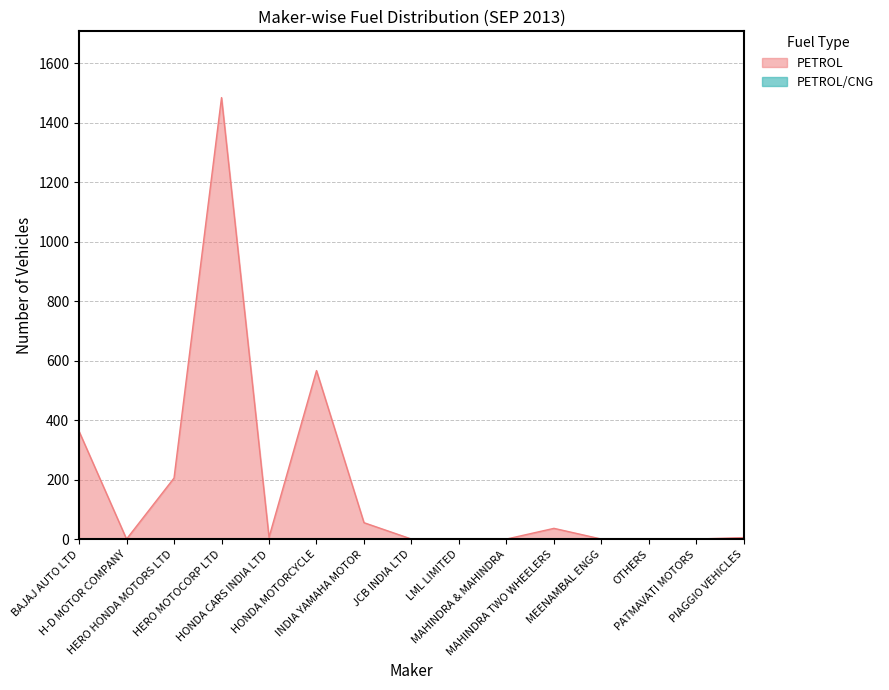

After their last crossing, which series has the higher values: PETROL/CNG or PETROL?

PETROL